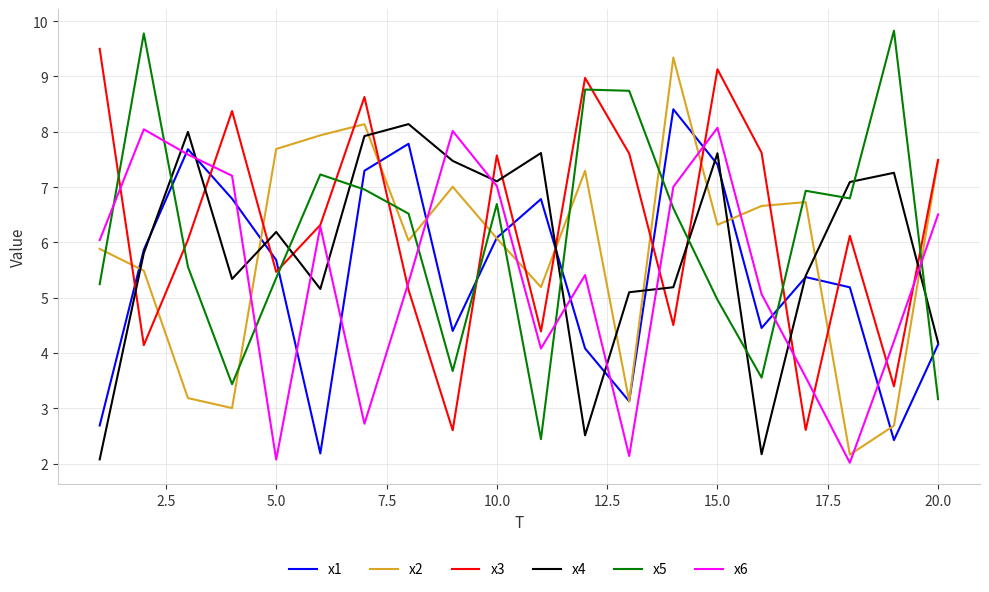

What is the greatest value displayed?

9.8